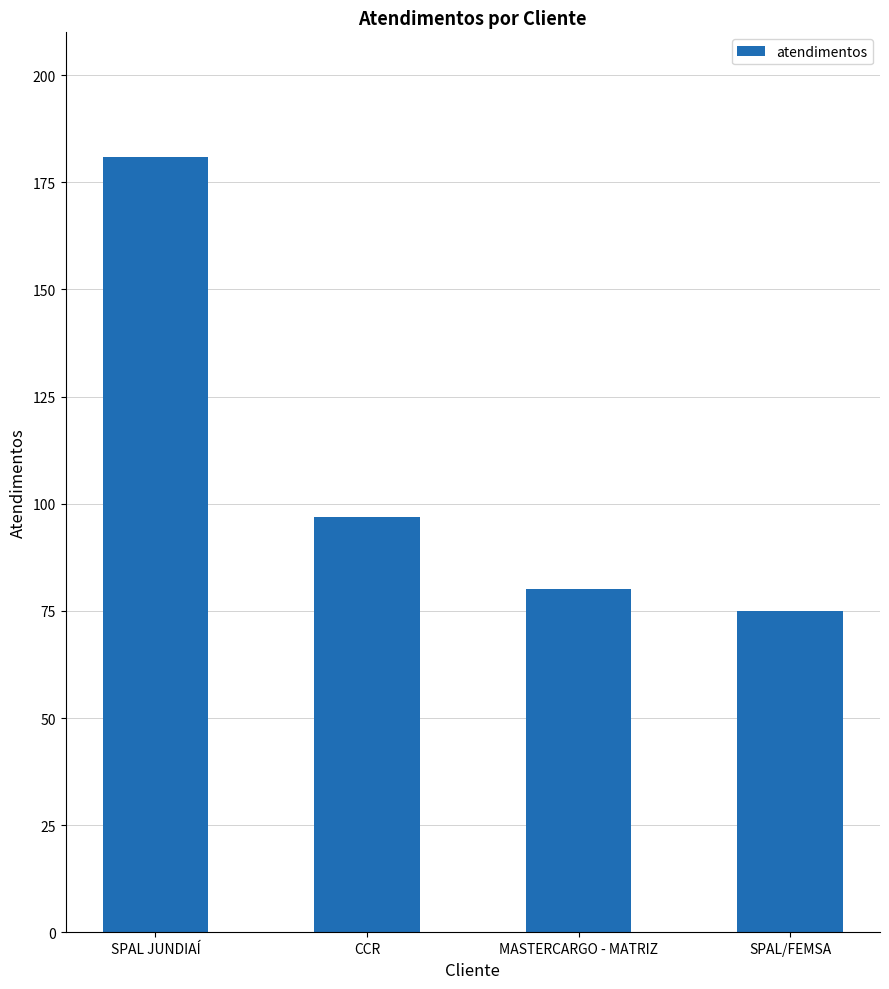

What is the difference between the second highest and minimum values?

22